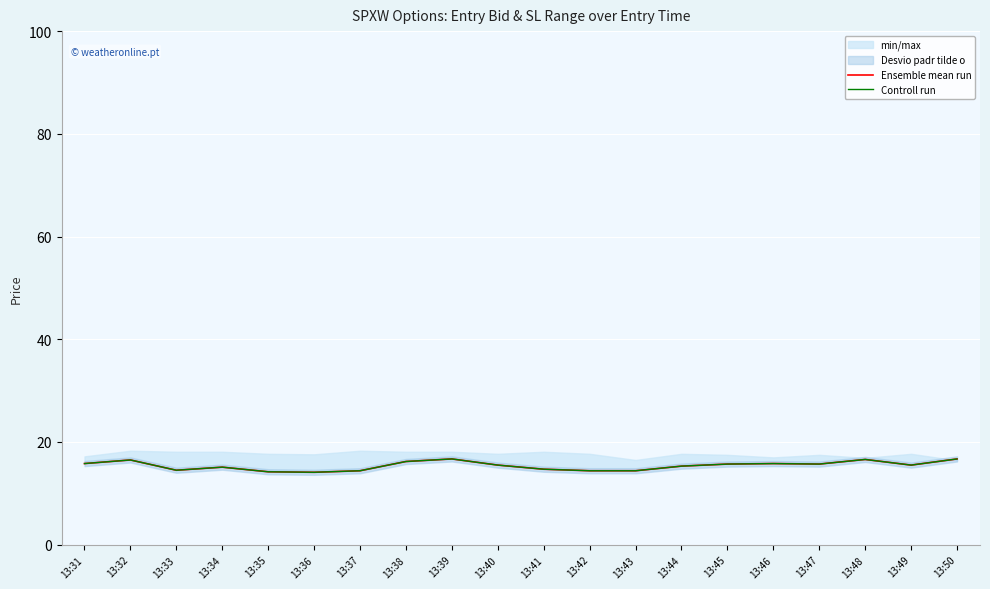

What is the lowest value of the Controll run series?

14.1